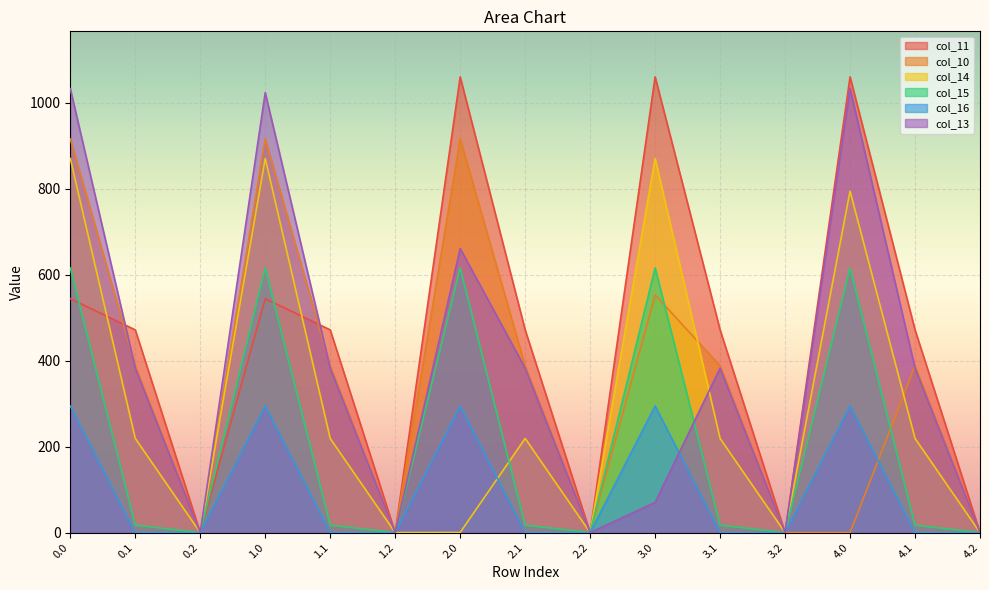

The value of col_10 at 1.0 is 916.2. True or false?

True